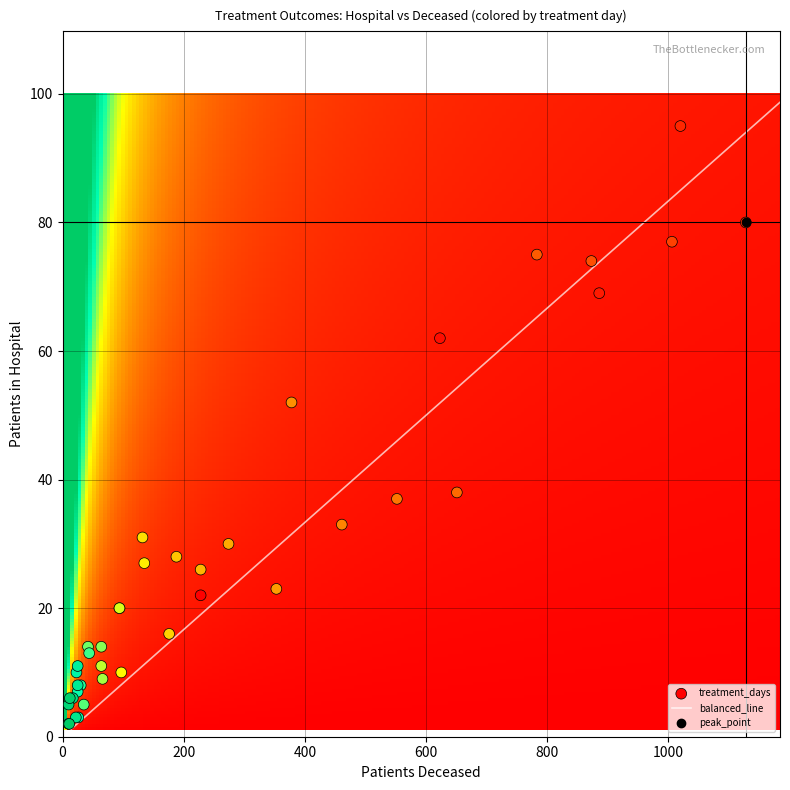

What is the average value of the 1 series?

20